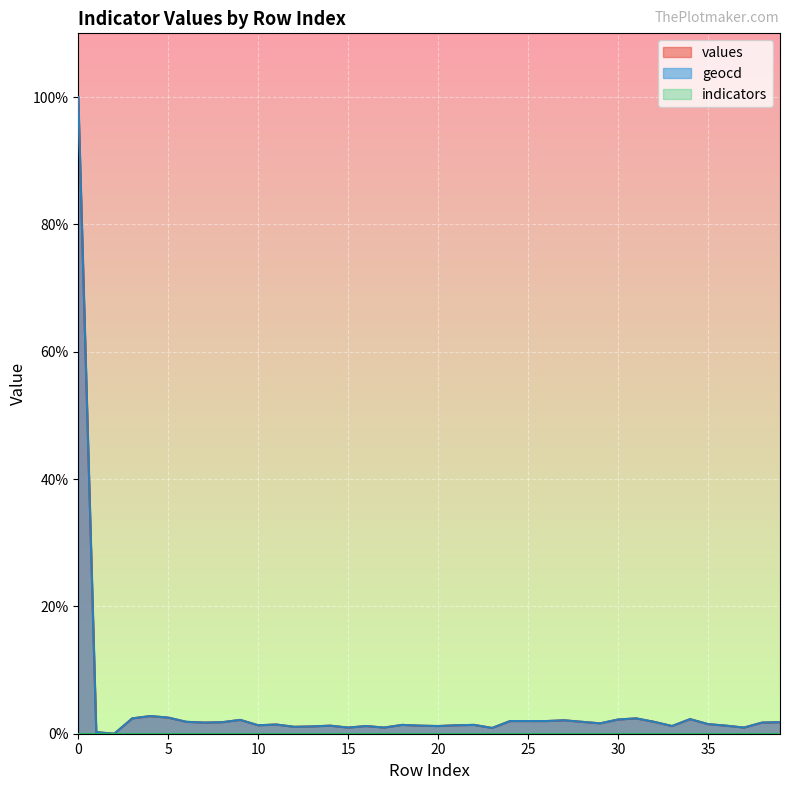

How many interior local valleys does the geocd series have?

11